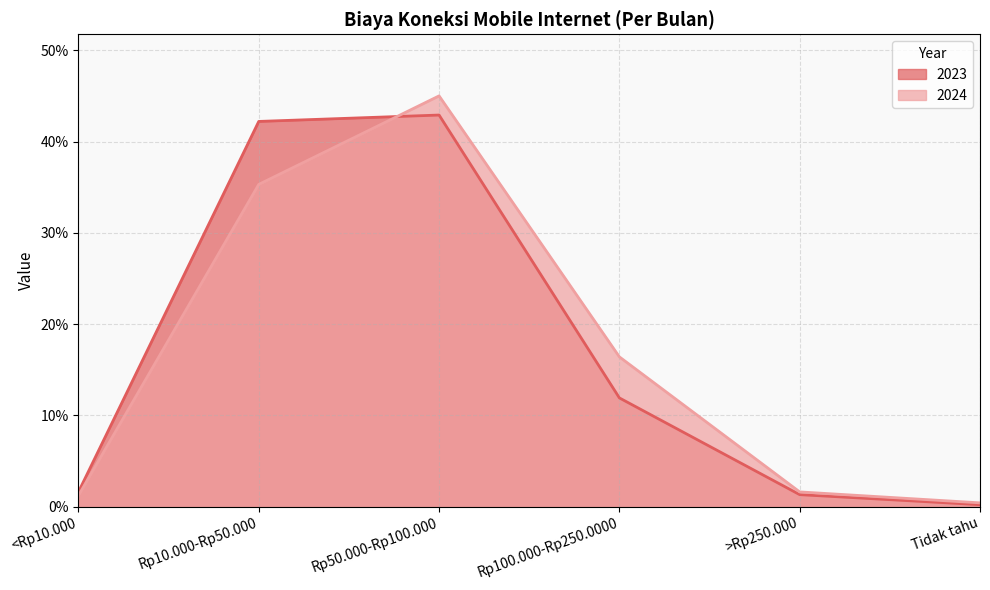

Is it true that 2023 equals 0.4 at Rp10.000-Rp50.000?

True